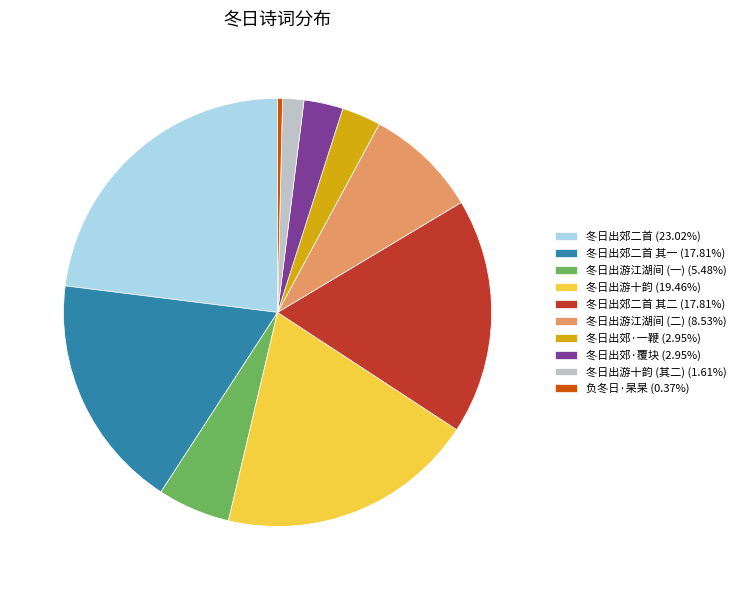

Is there a majority slice in this chart?

No